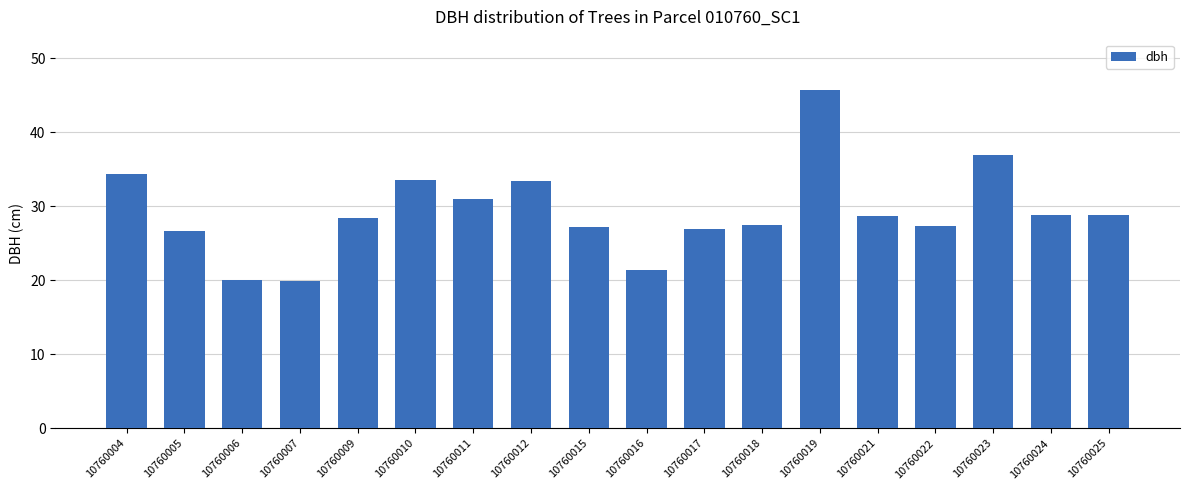

What is the value of the 12th bar from the left?

27.4